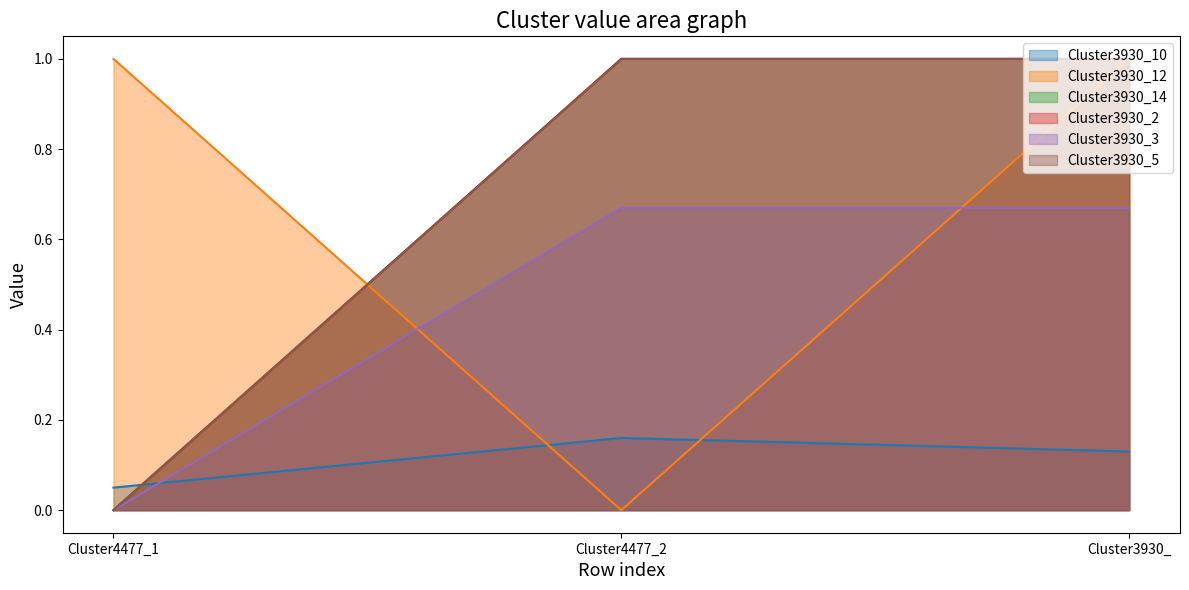

At which label does Cluster3930_5 reach its peak?

Cluster4477_2